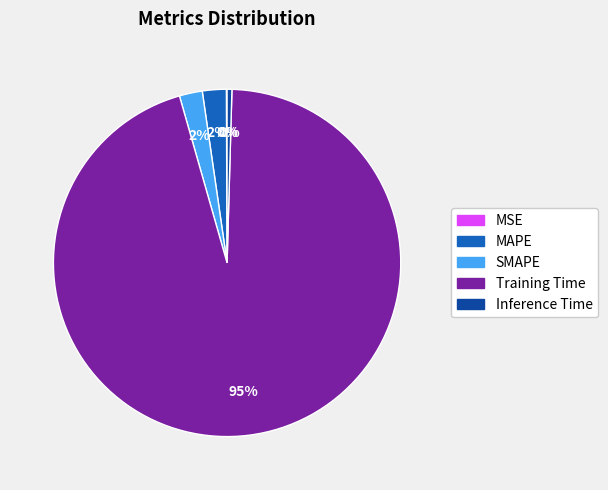

To the nearest percent, what percentage of the pie is MAPE?

2%